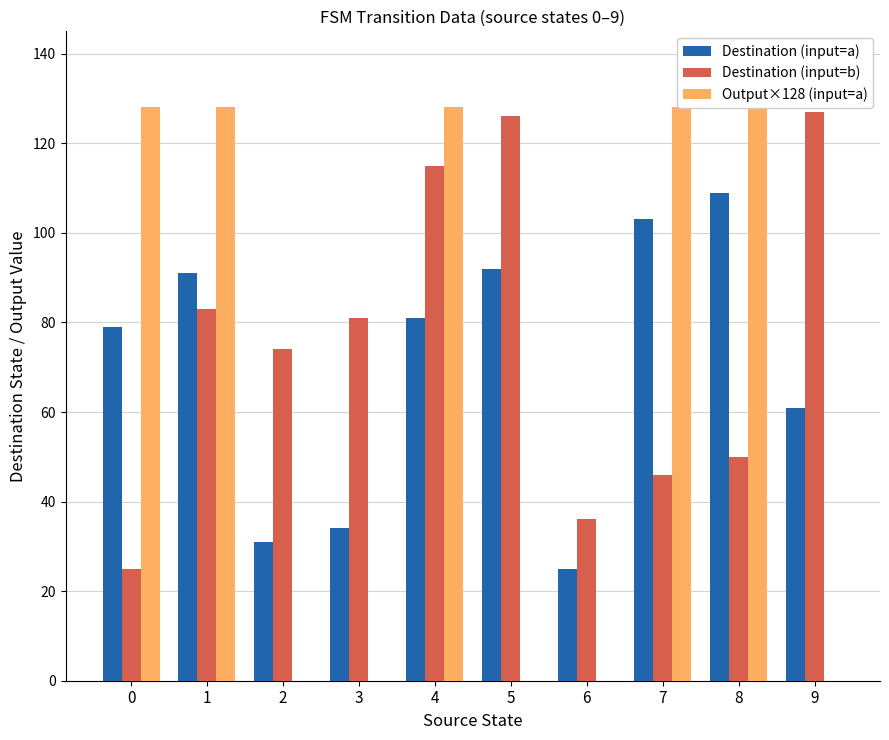

What is the highest value of the Destination (input=a) series?

109